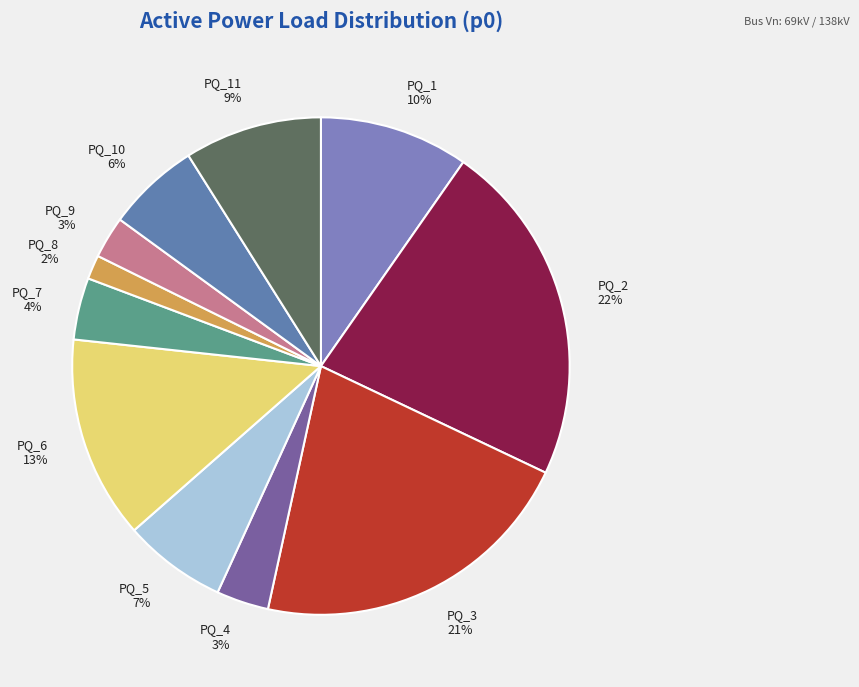

Is it true that PQ_5 is 7% of the pie?

True